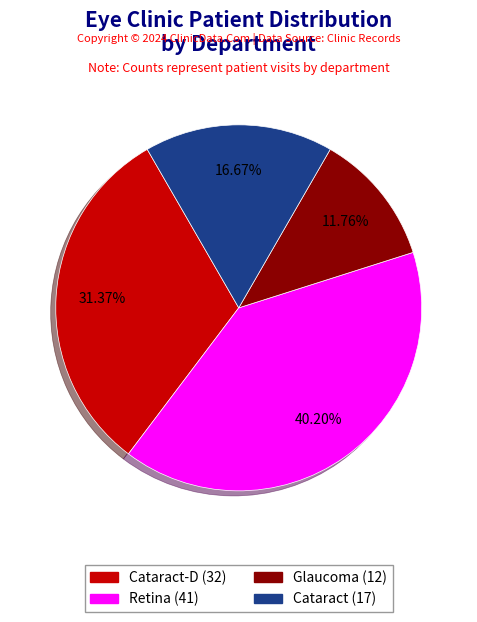

Does any single category account for the majority?

No